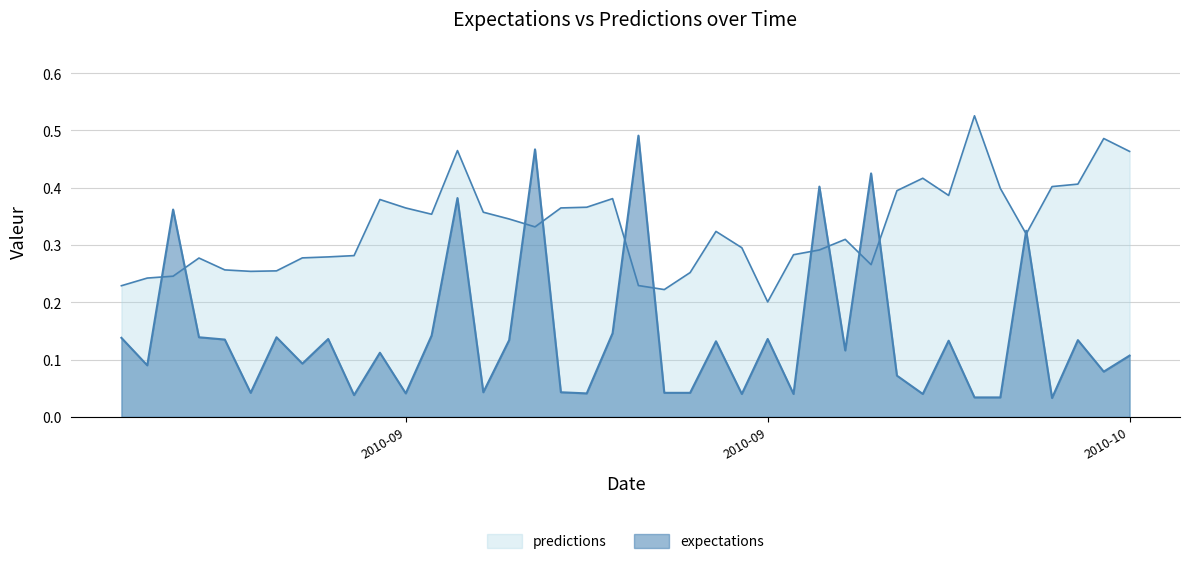

What is the spread (max minus min) of values at 2010-9-8?

0.2